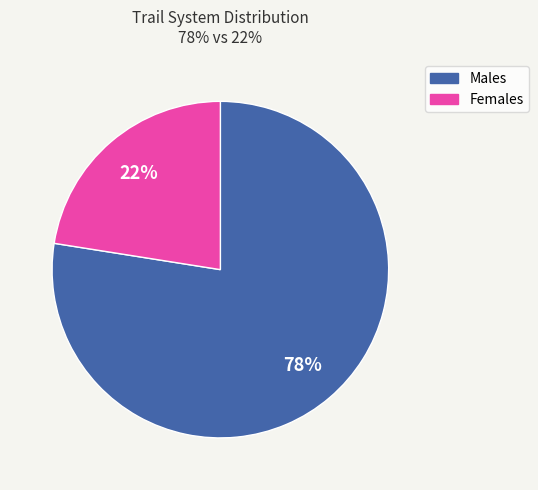

Which category has the biggest portion of the pie?

Males